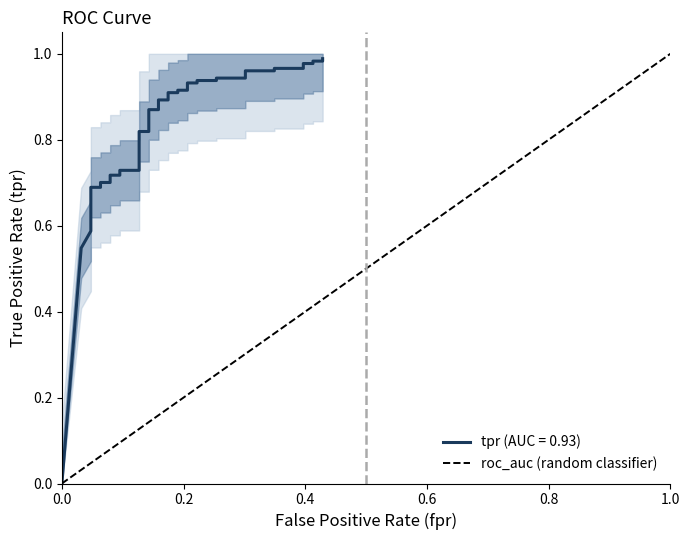

Which has a higher value, 0.0 or 1.0?

1.0